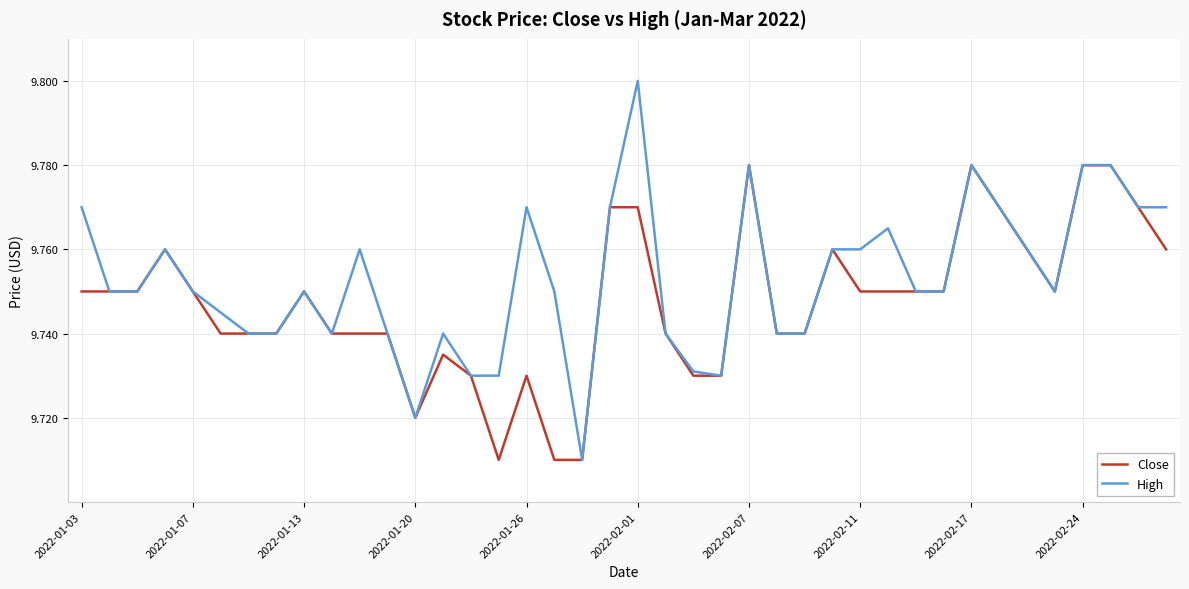

Which series has the largest total across all categories?

High